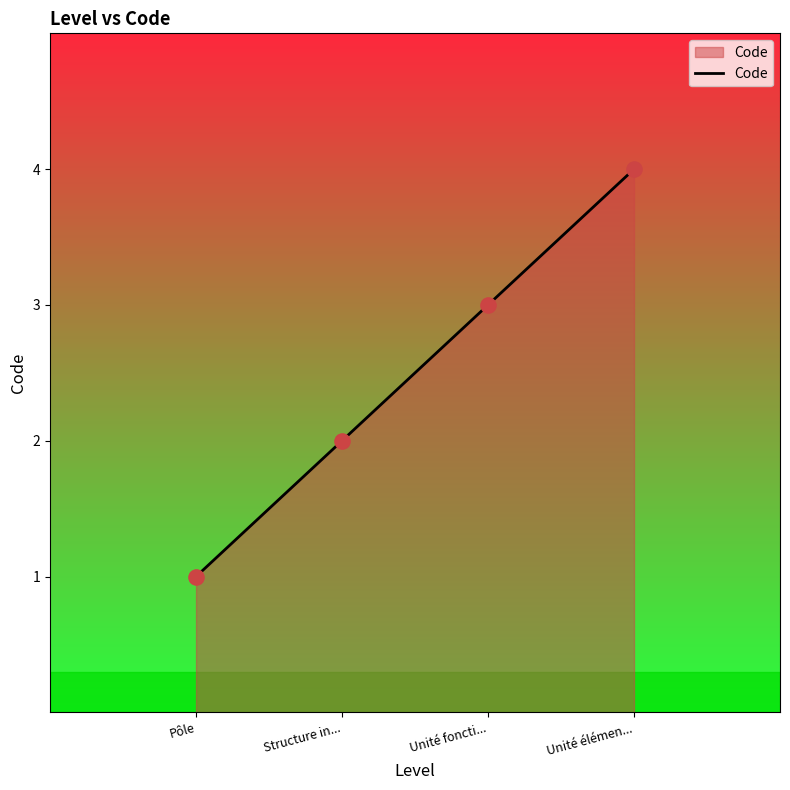

Approximately how many times larger is the value at Unité foncti... compared to Structure in...?

1.5